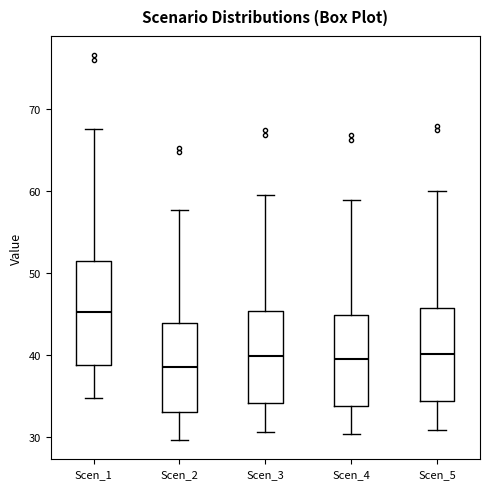

Which box has the highest median line?

Scen_1